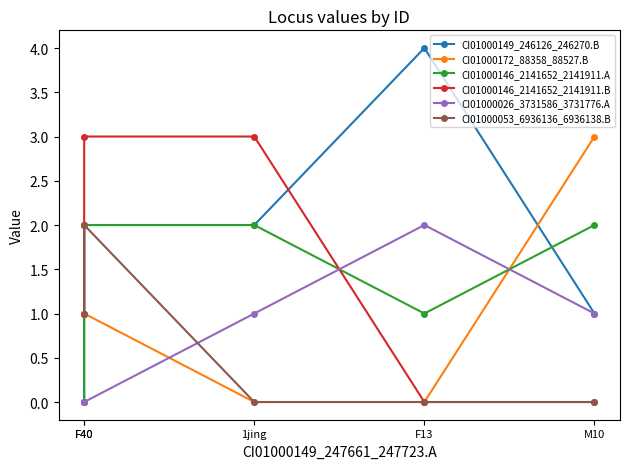

True or false: CI01000053_6936136_6936138.B and CI01000146_2141652_2141911.B cross at least once.

False